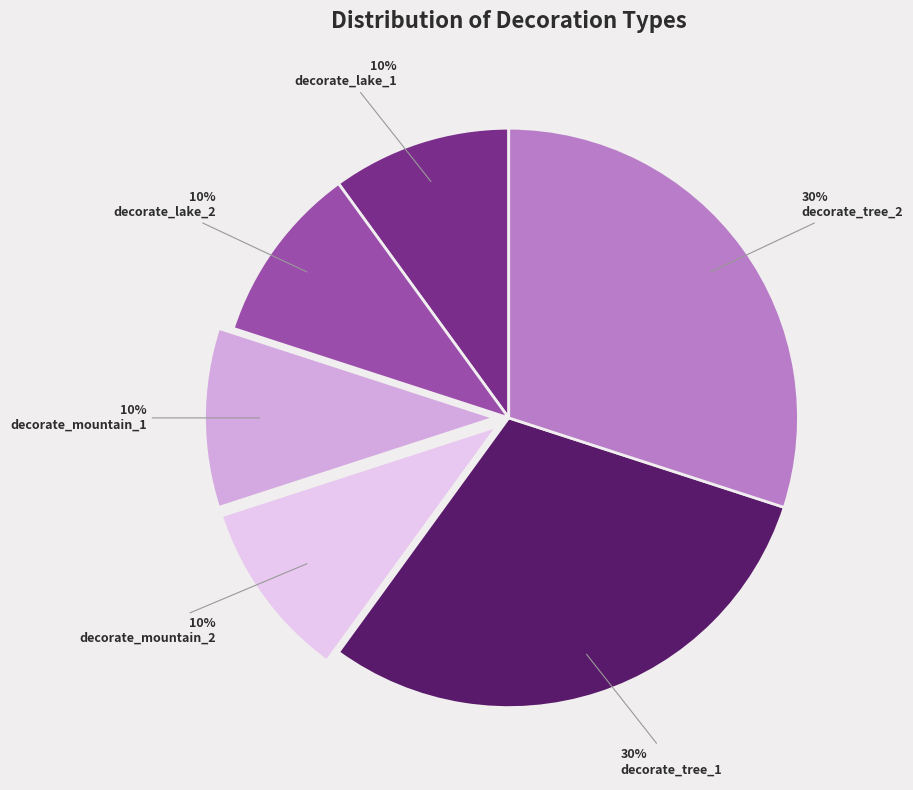

Is it true that decorate_tree_1 is 30% of the pie?

True